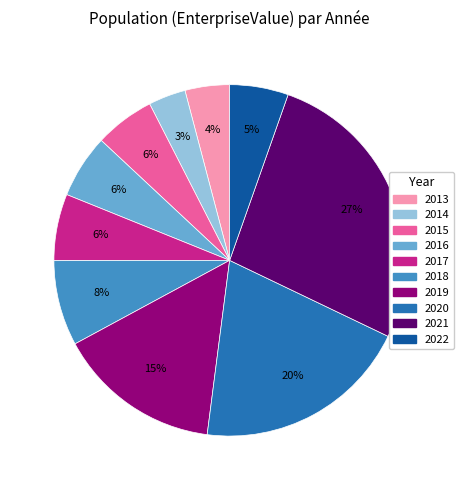

What is the largest slice in the pie chart?

2021